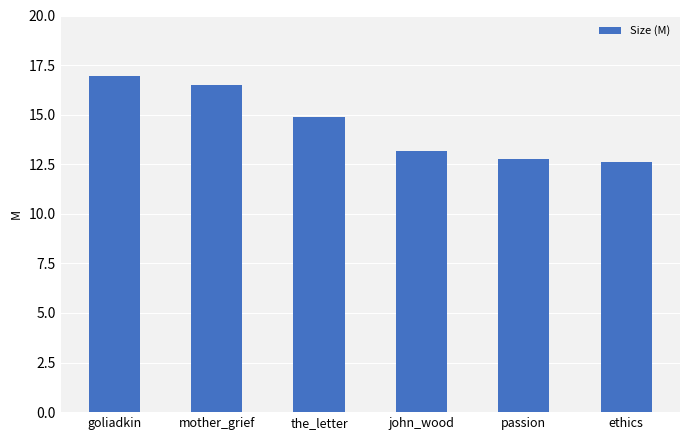

What is the change in value from mother_grief to the_letter?

-1.6